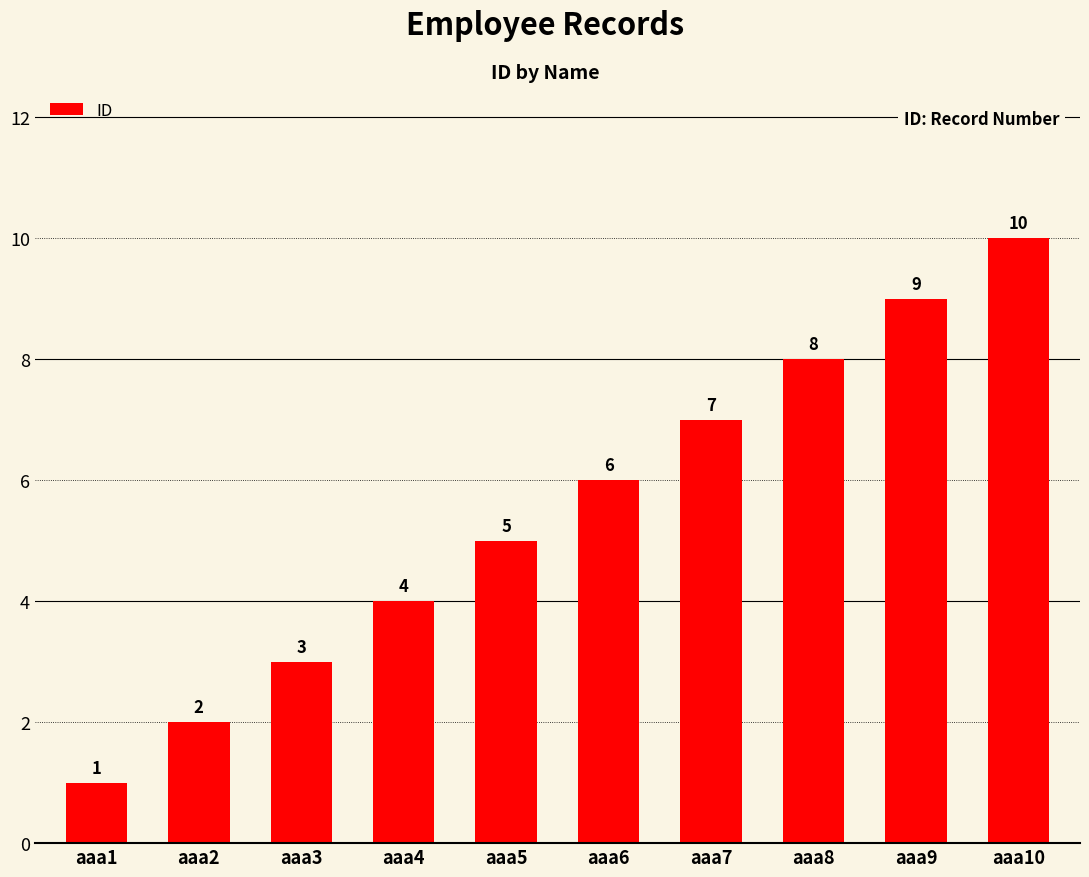

Rank the categories by value from highest to lowest.

aaa10, aaa9, aaa8, aaa7, aaa6, aaa5, aaa4, aaa3, aaa2, aaa1